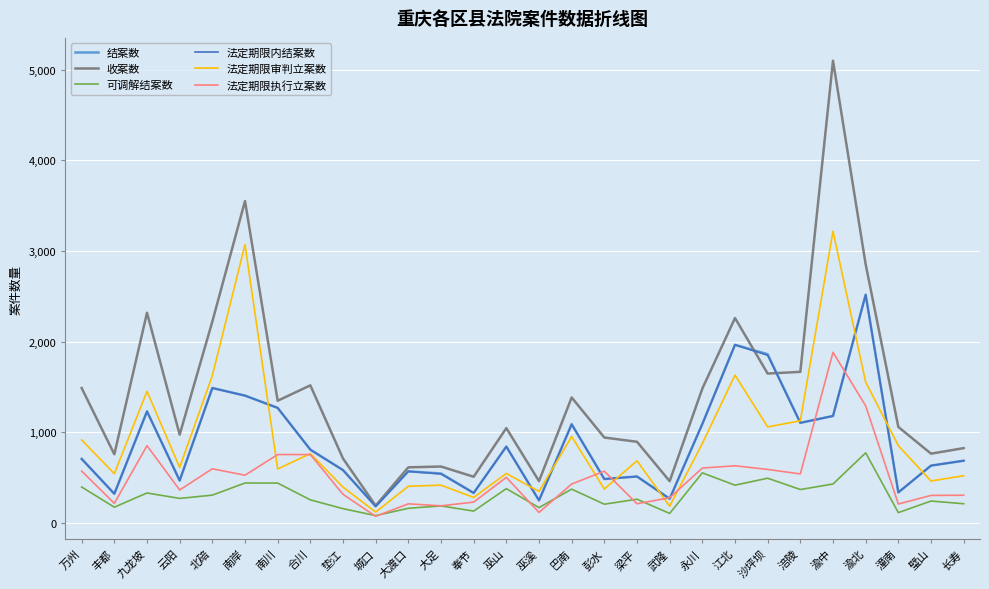

Which series has the widest spread of values?

收案数